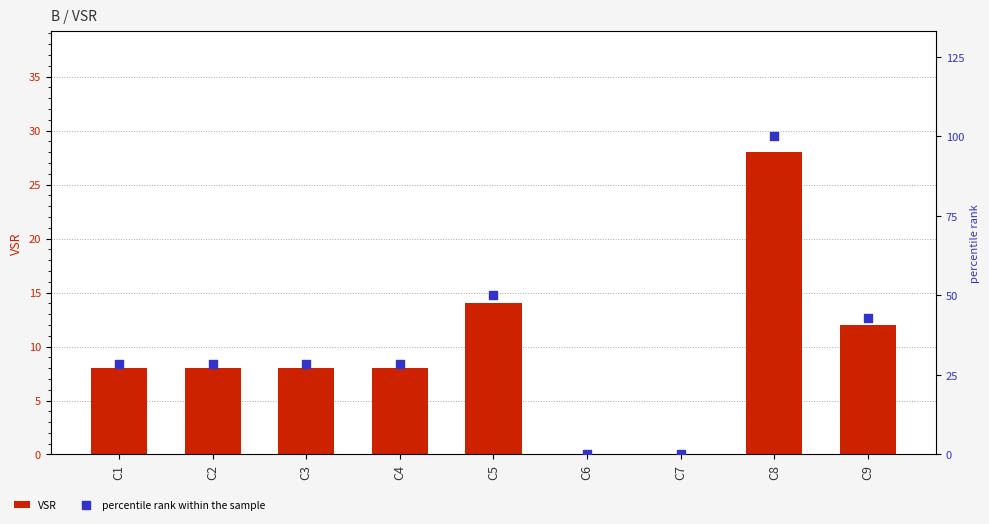

Which series reaches the maximum Y coordinate?

percentile rank within the sample